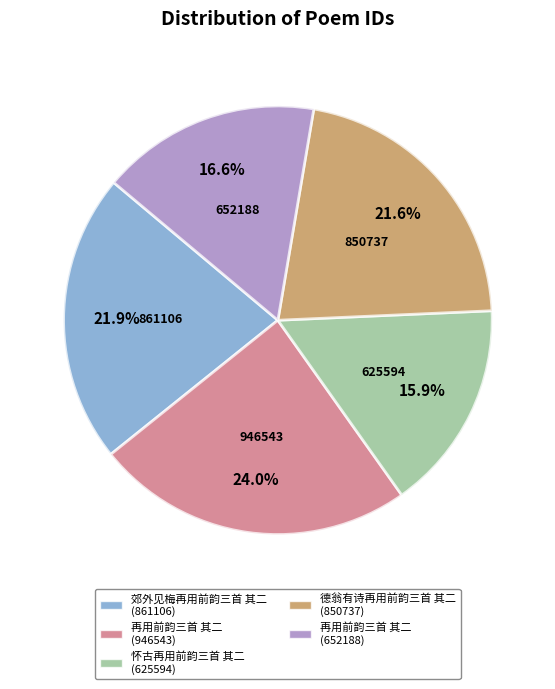

Is there any slice that represents more than half of the pie?

No